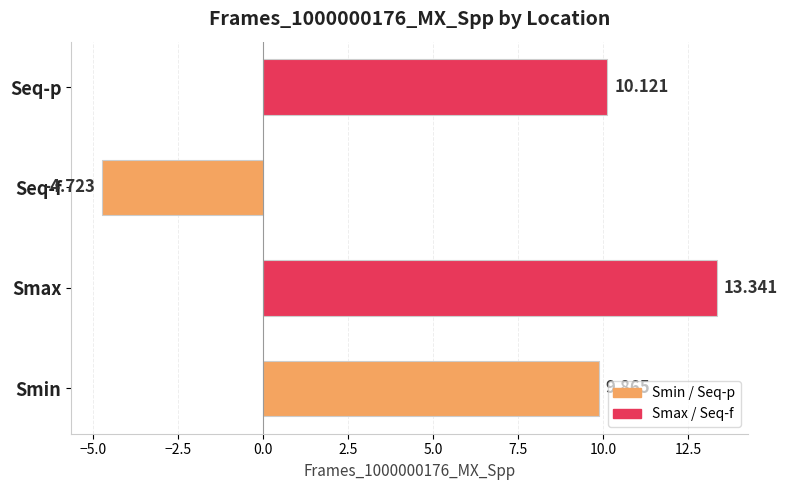

Which category has the lowest value across all series?

Seq-f